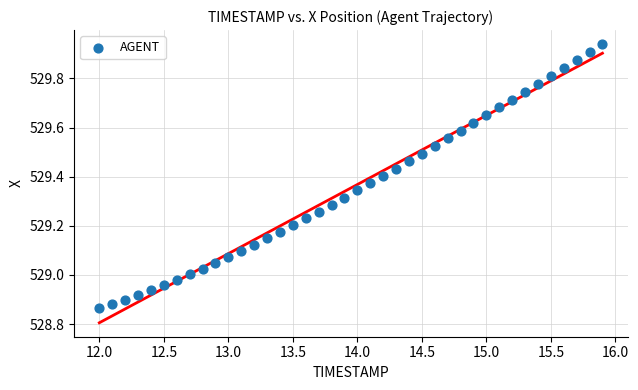

What is the range of X values (max minus min)?

3.9